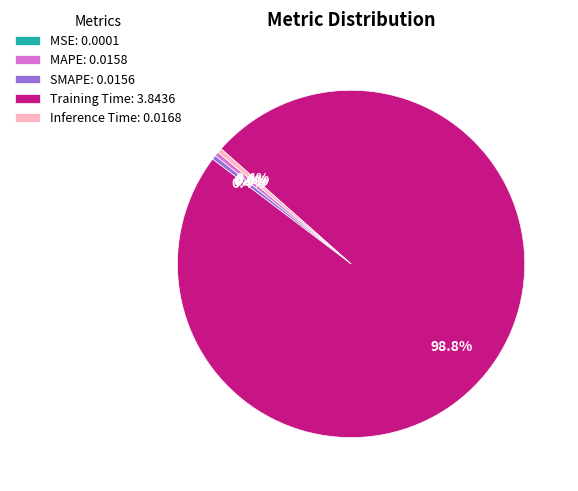

Combined, do MAPE: 0.0158 and Training Time: 3.8436 account for over 50%?

Yes